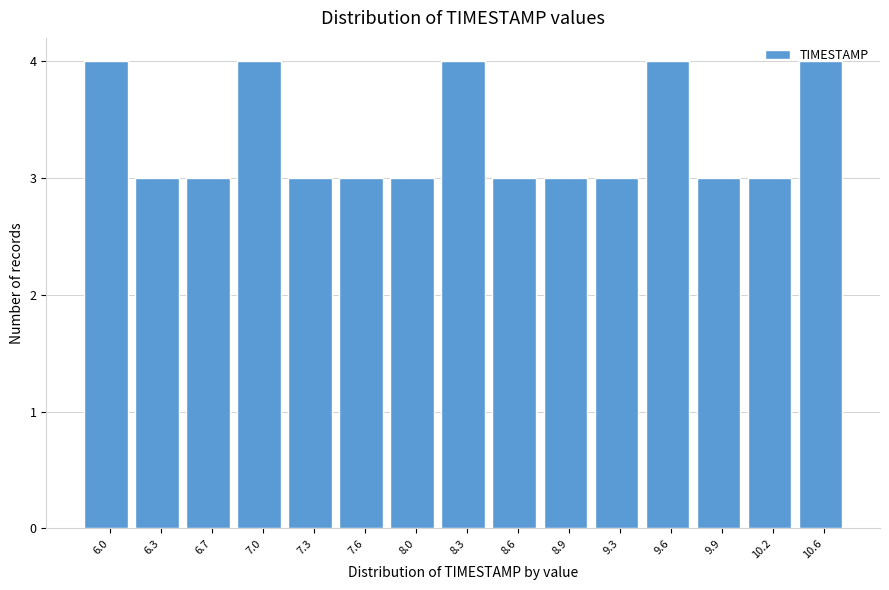

What is the sum of the values at 8.0 and 8.9?

6